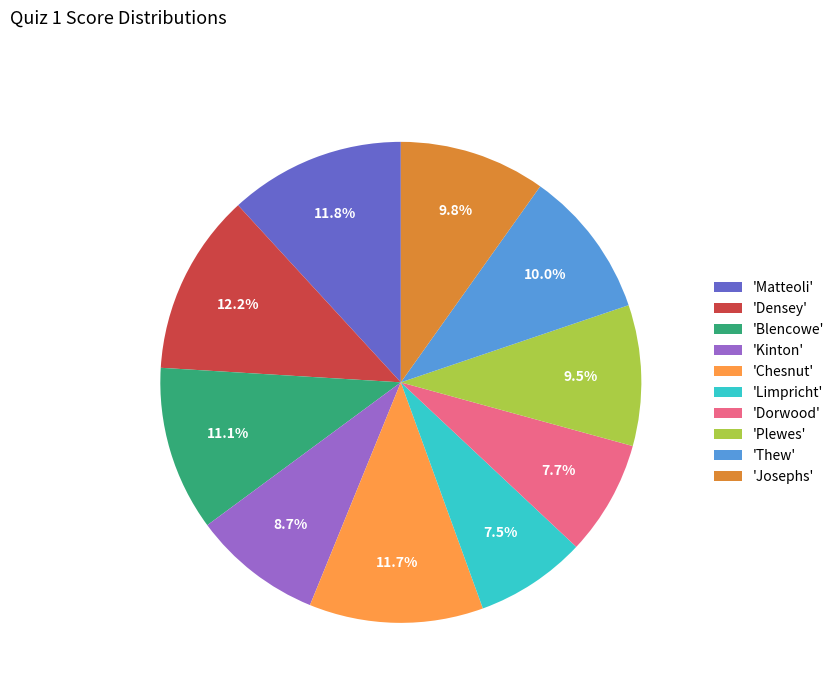

Which has a higher value, 'Matteoli' or 'Thew'?

'Matteoli'